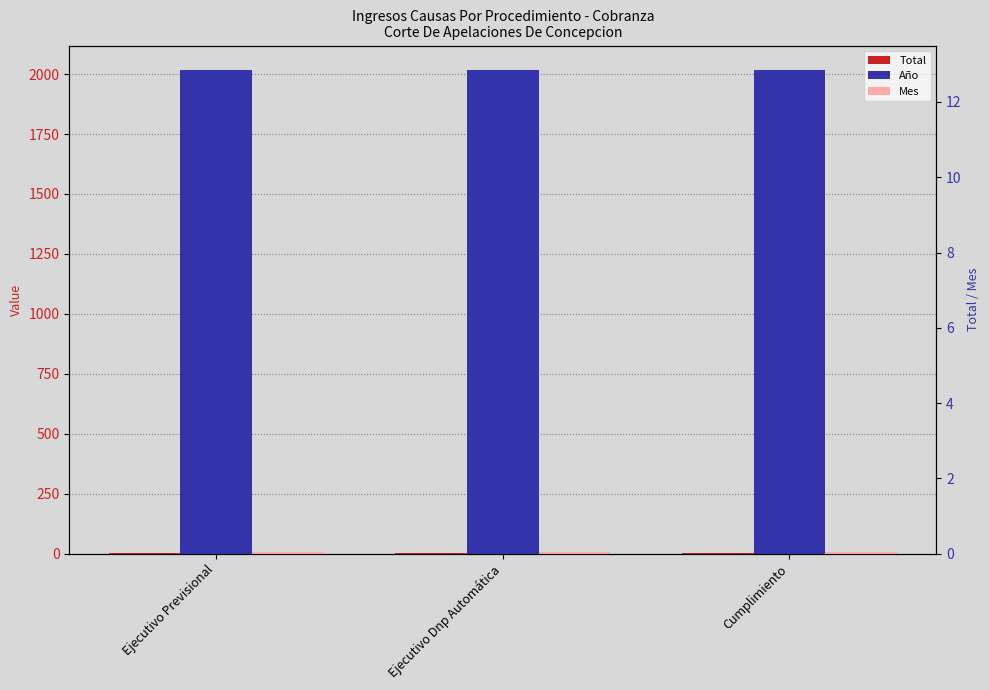

Reading left to right, what are all the values shown in this chart?

Total: Ejecutivo Previsional=3	Ejecutivo Dnp Automática=3	Cumplimiento=1
Año: Ejecutivo Previsional=2018	Ejecutivo Dnp Automática=2018	Cumplimiento=2018
Mes: Ejecutivo Previsional=9	Ejecutivo Dnp Automática=9	Cumplimiento=9